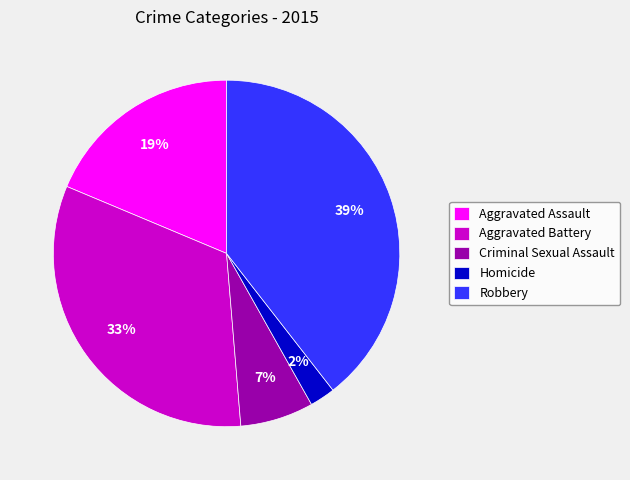

To the nearest percent, what percentage of the pie is Homicide?

2%